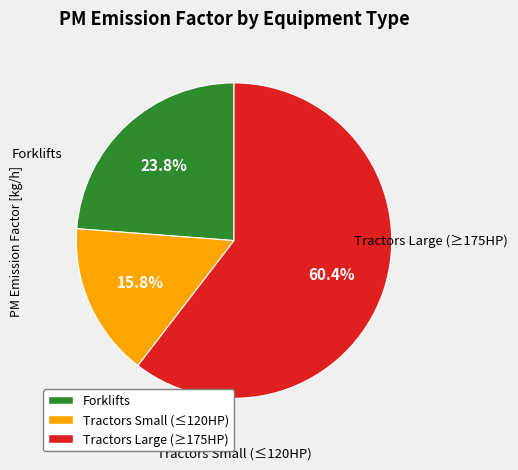

How many slices are in this pie chart?

3